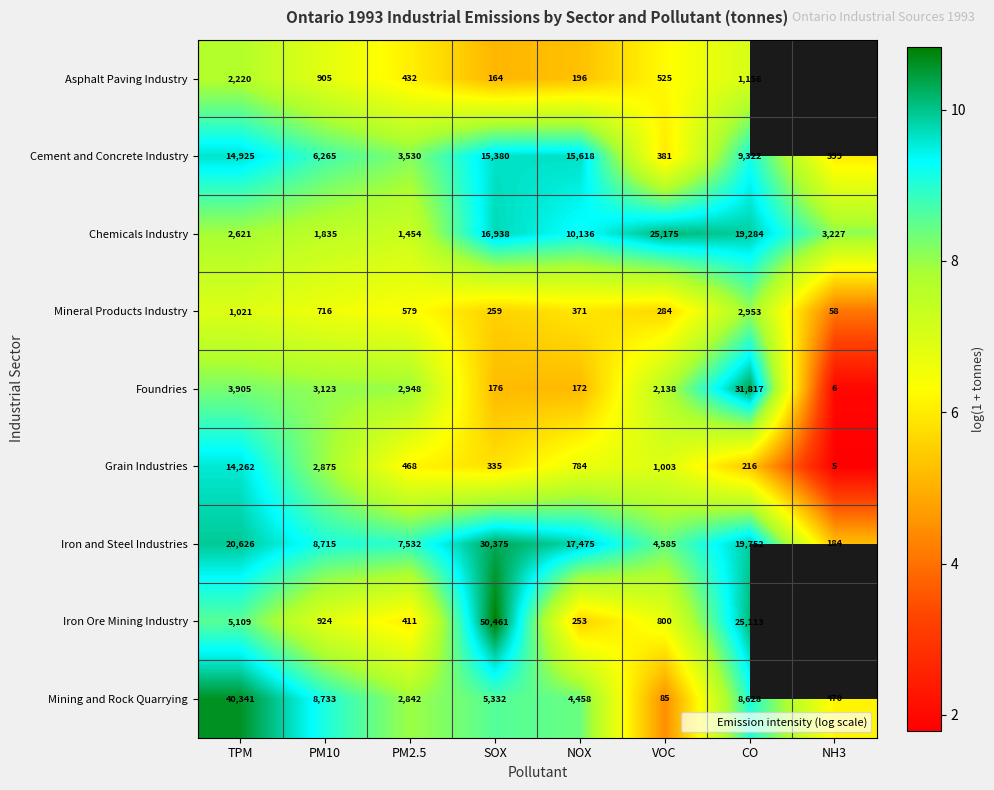

Between TPM and PM10, which series saw the biggest shift?

Mining and Rock Quarrying